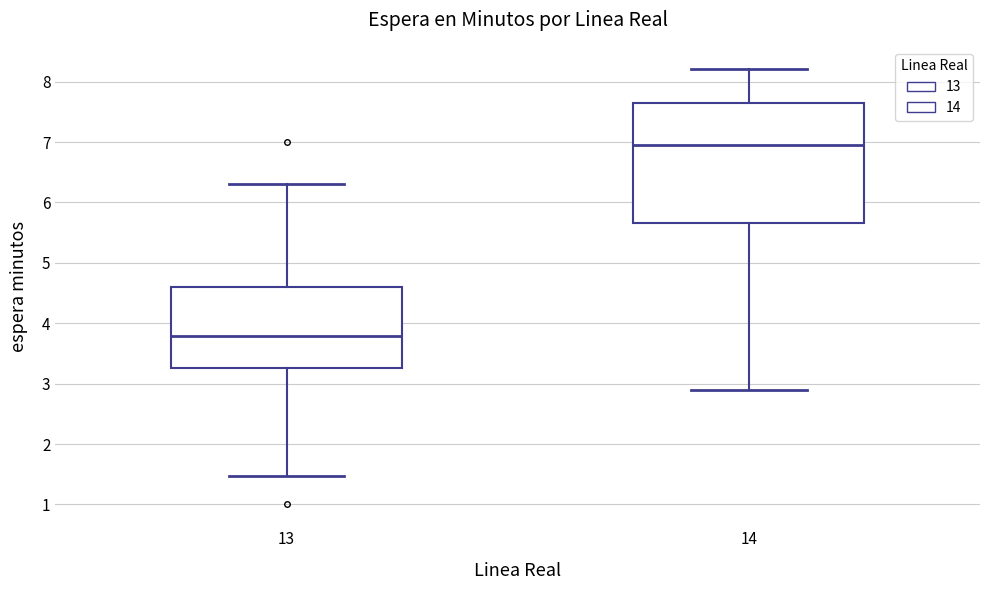

Comparing the boxes themselves (not the whiskers), which one is the tallest?

14